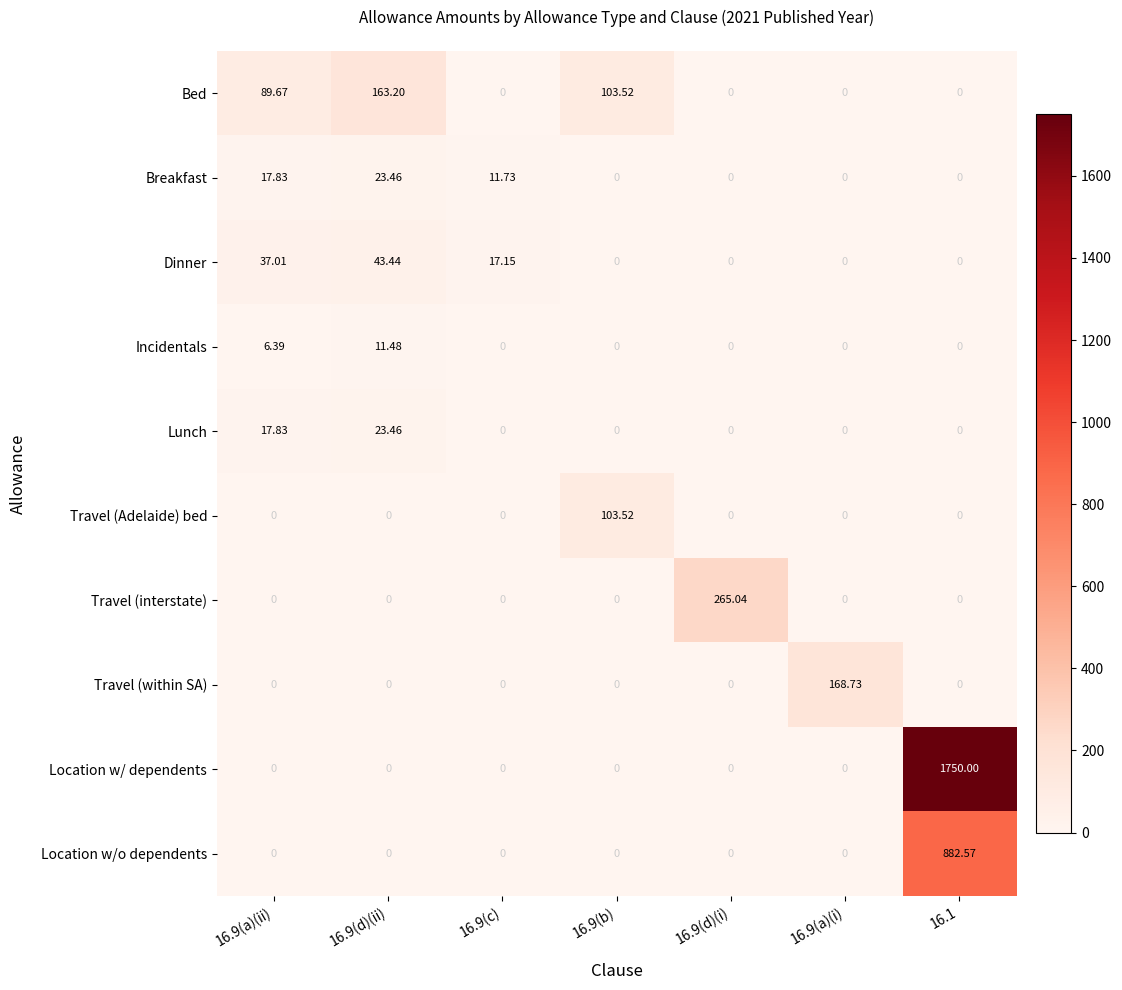

Between 16.9(c) and 16.1, which series saw the biggest shift?

Location w/ dependents